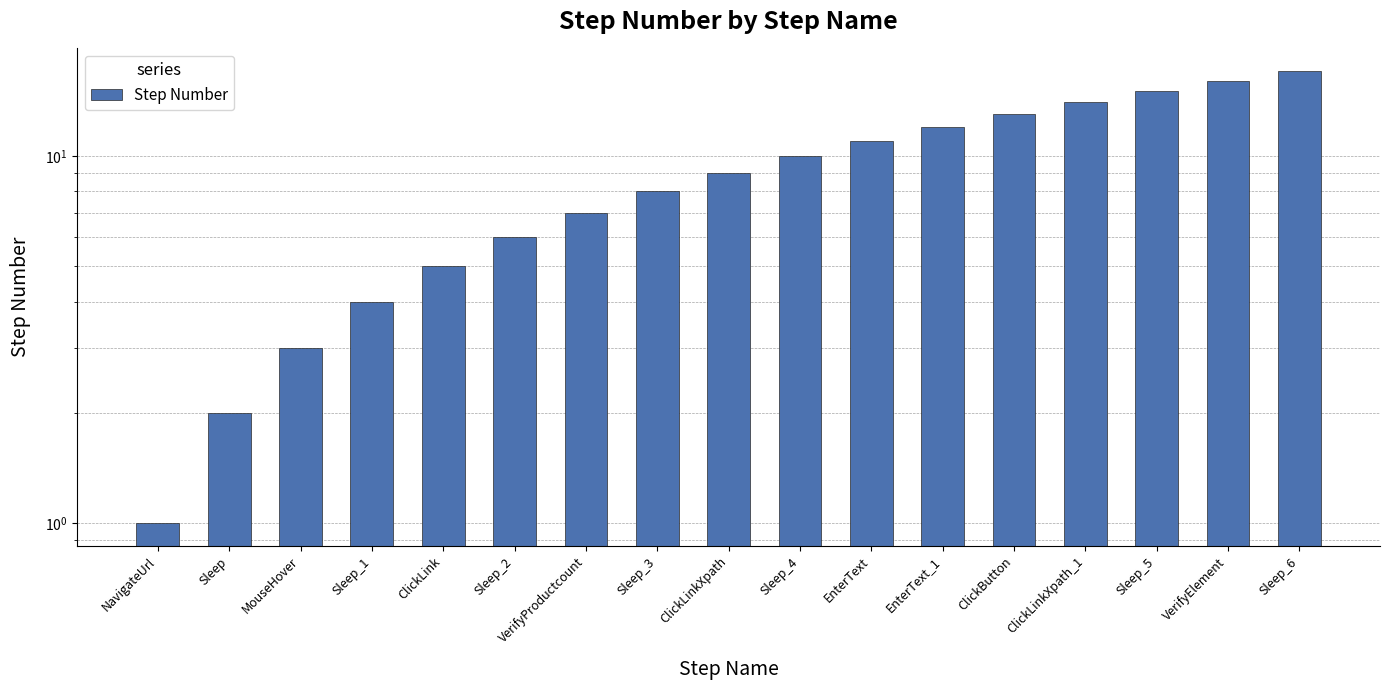

At which label does the data first exceed 9?

Sleep_4